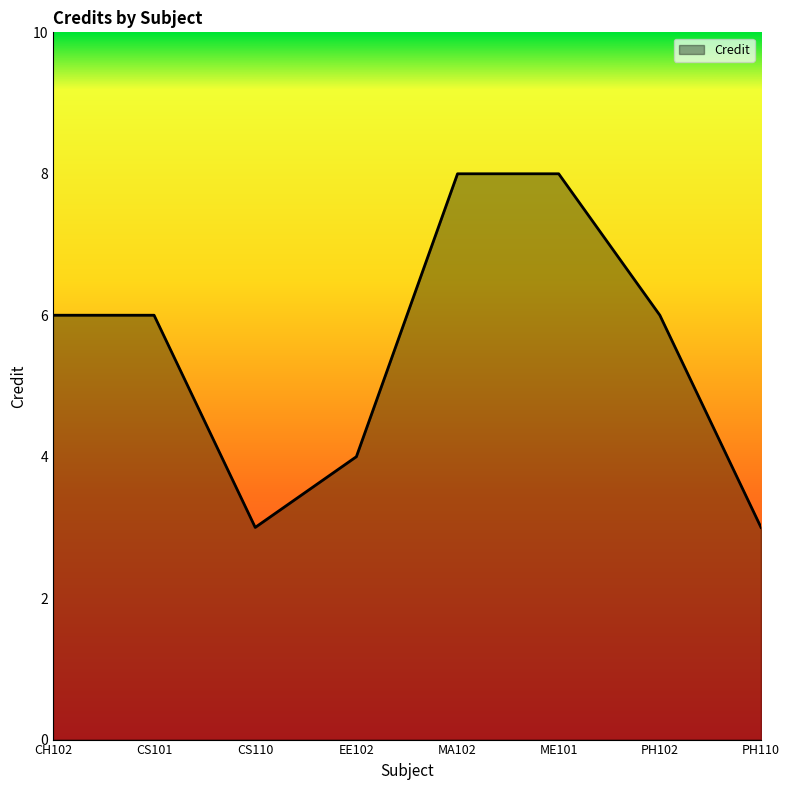

What is the change in value from CS110 to EE102?

+1